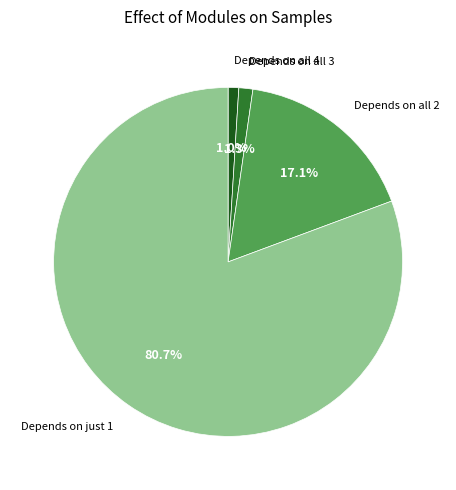

How many slices are in this pie chart?

4